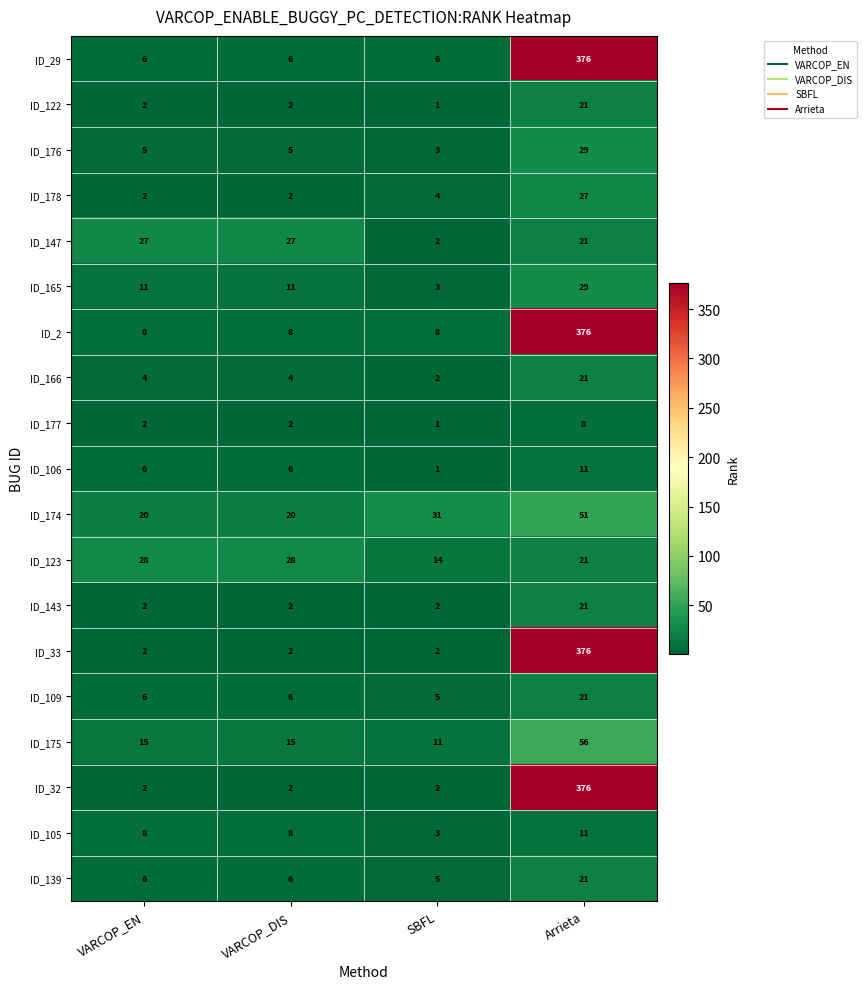

True or false: ID_143 has a value of 1 at VARCOP_DIS.

False